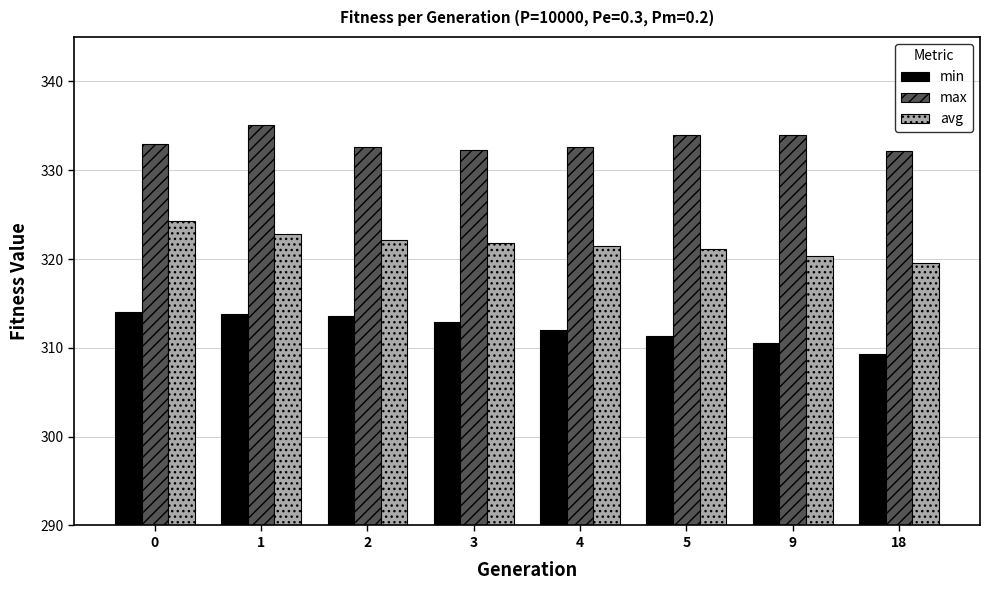

What is the average value of the min series?

312.2